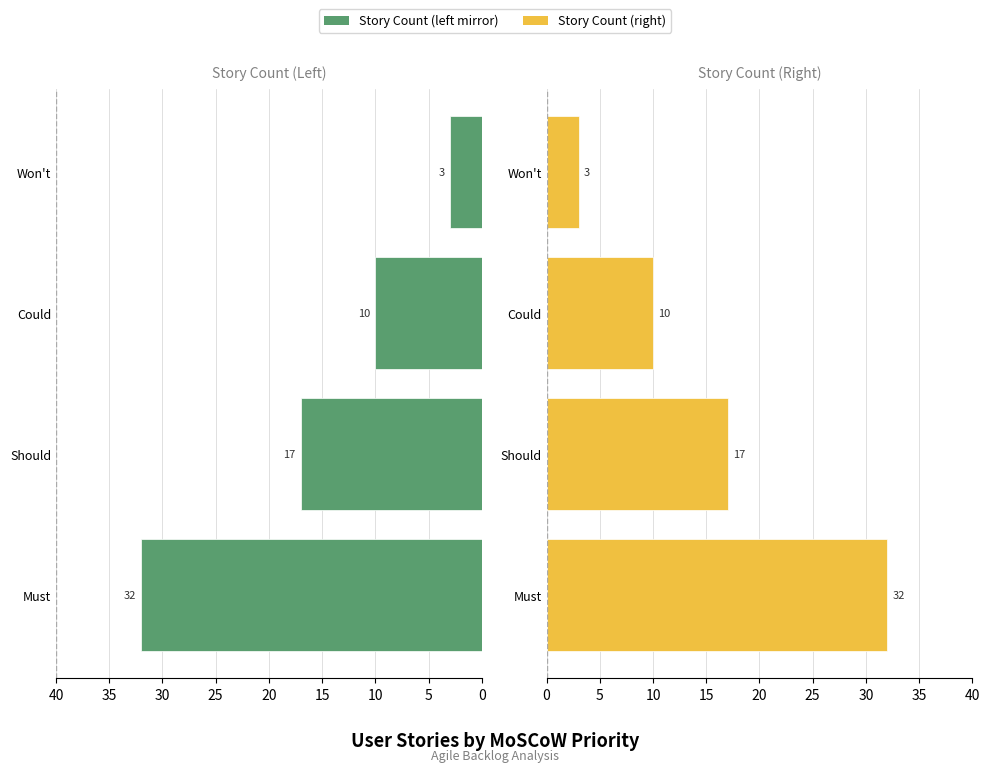

What is the value of the Must/Should bar at the 4th from the left?

3